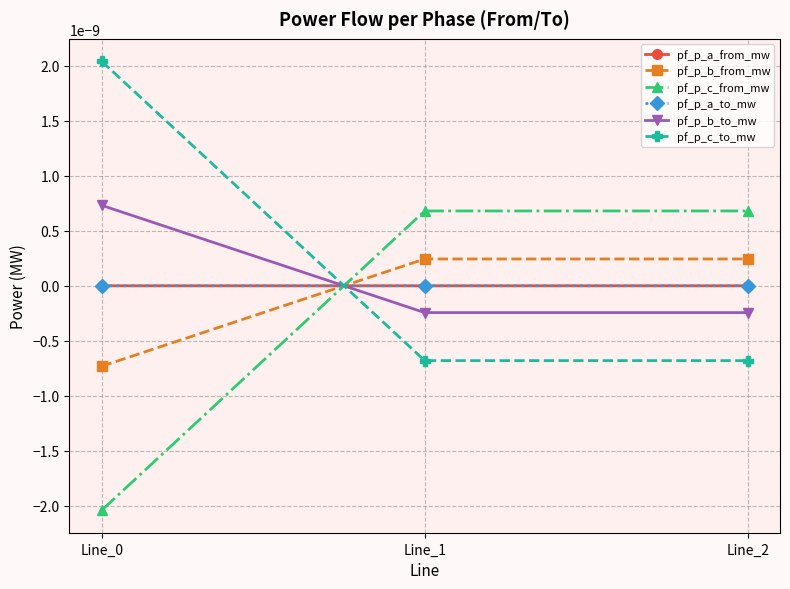

Which series has the widest spread of values?

pf_p_c_from_mw